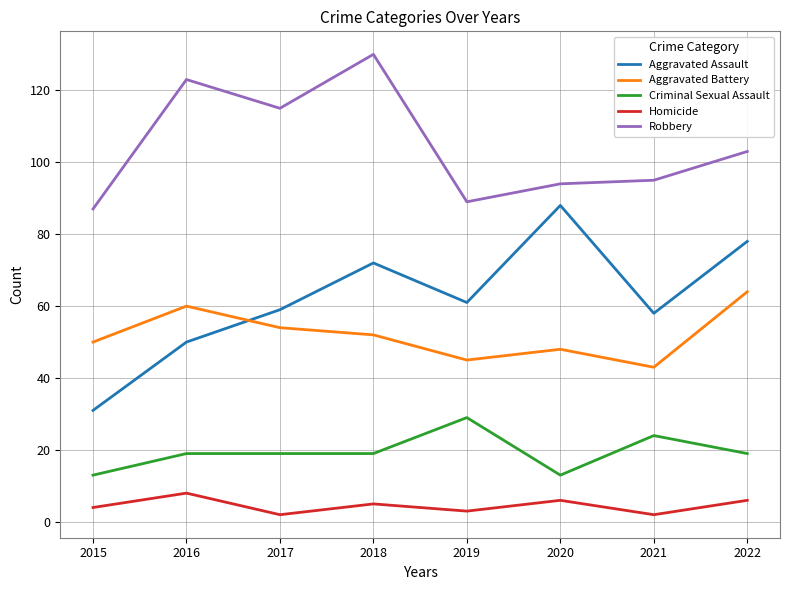

True or false: Criminal Sexual Assault and Aggravated Assault intersect in this chart.

False